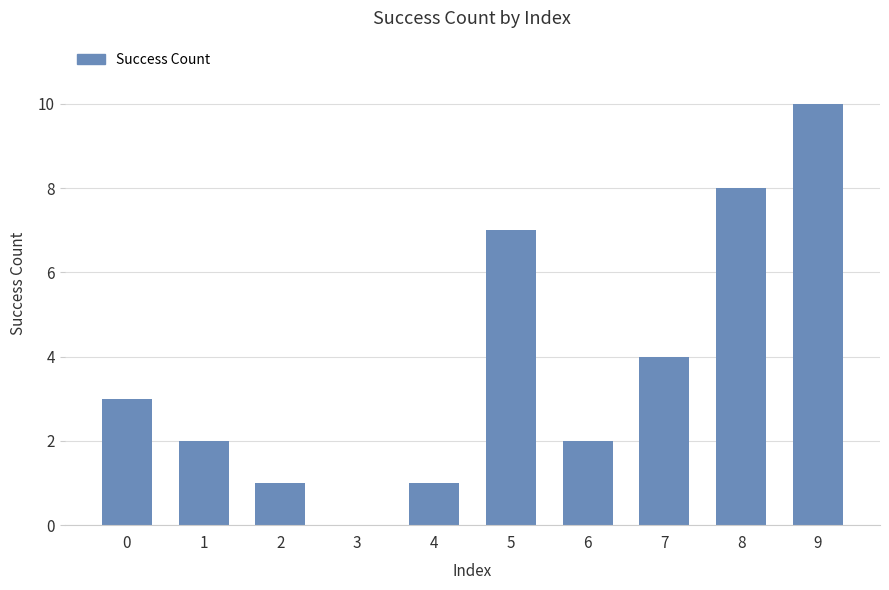

Read the value at 5.

7